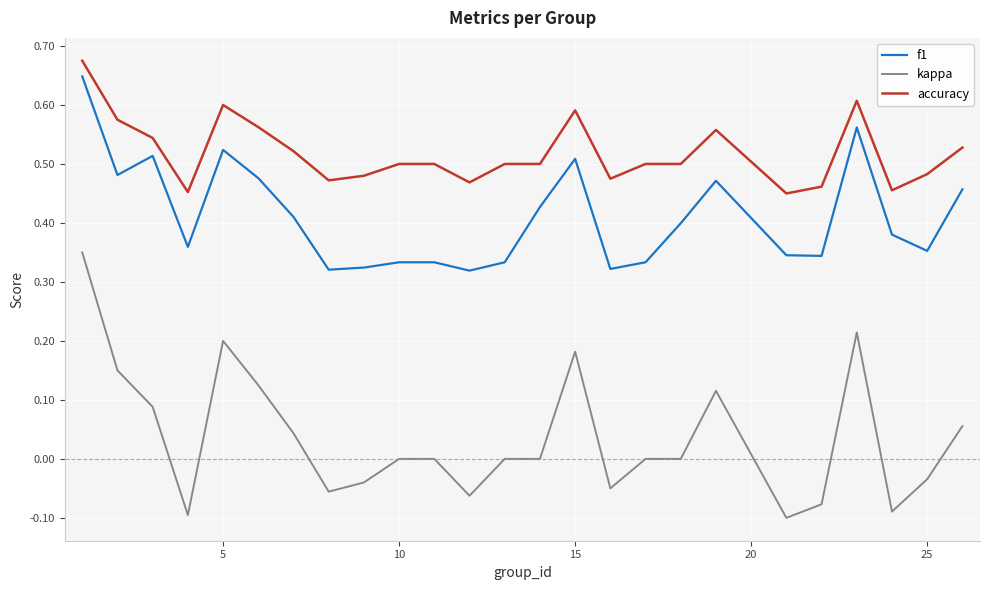

Rank the series by their average value, from highest to lowest.

accuracy, f1, kappa